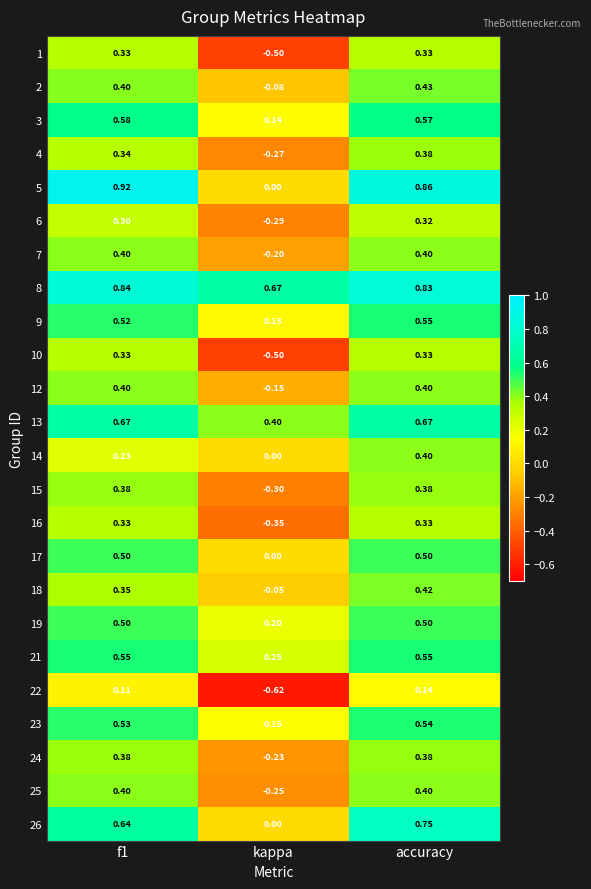

Is the value of 9 at f1 greater than the value of 13 at accuracy?

No